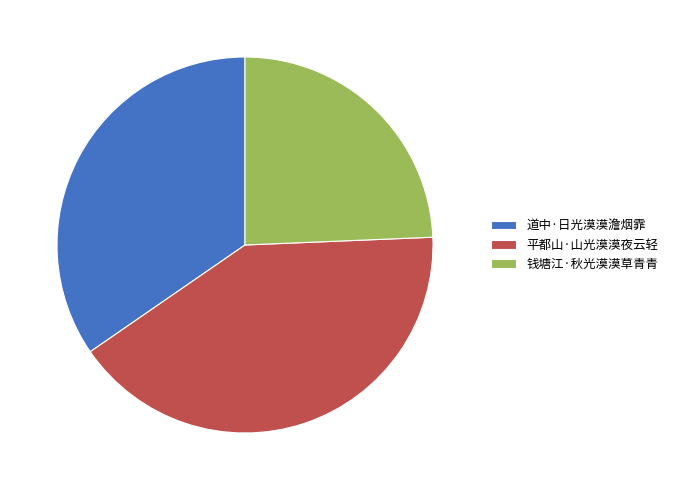

What is the largest slice in the pie chart?

平都山·山光漠漠夜云轻